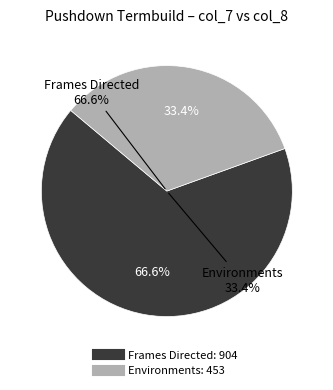

Is it true that Environments is 1% of the pie?

False